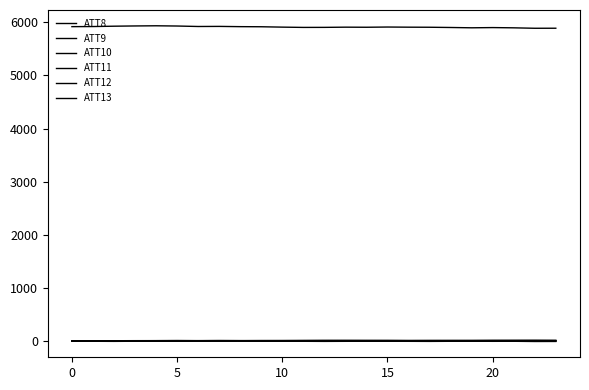

How many lines are shown in the chart?

6